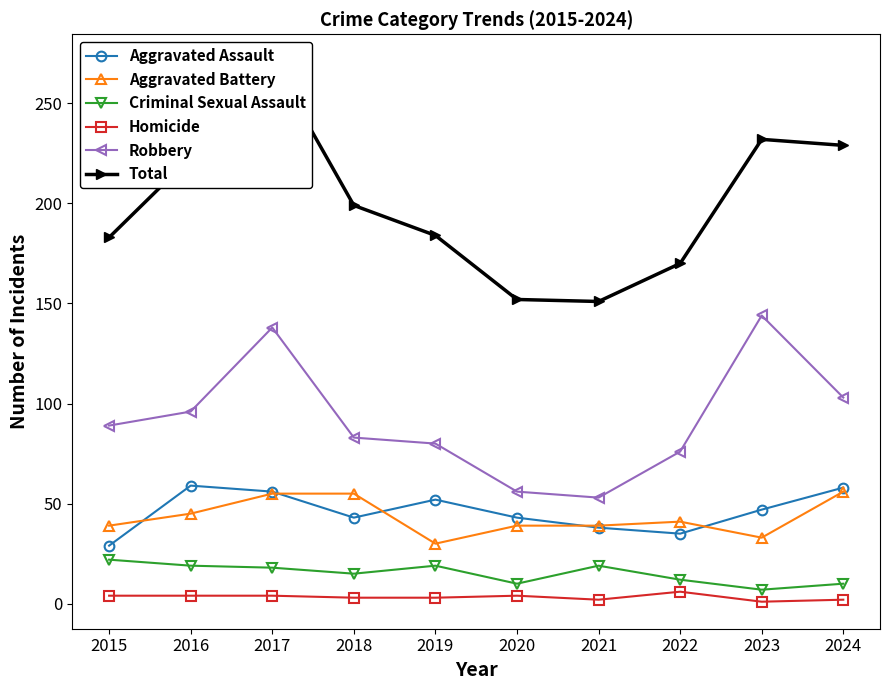

Rank the series by their maximum value, from lowest to highest.

Homicide, Criminal Sexual Assault, Aggravated Battery, Aggravated Assault, Robbery, Total